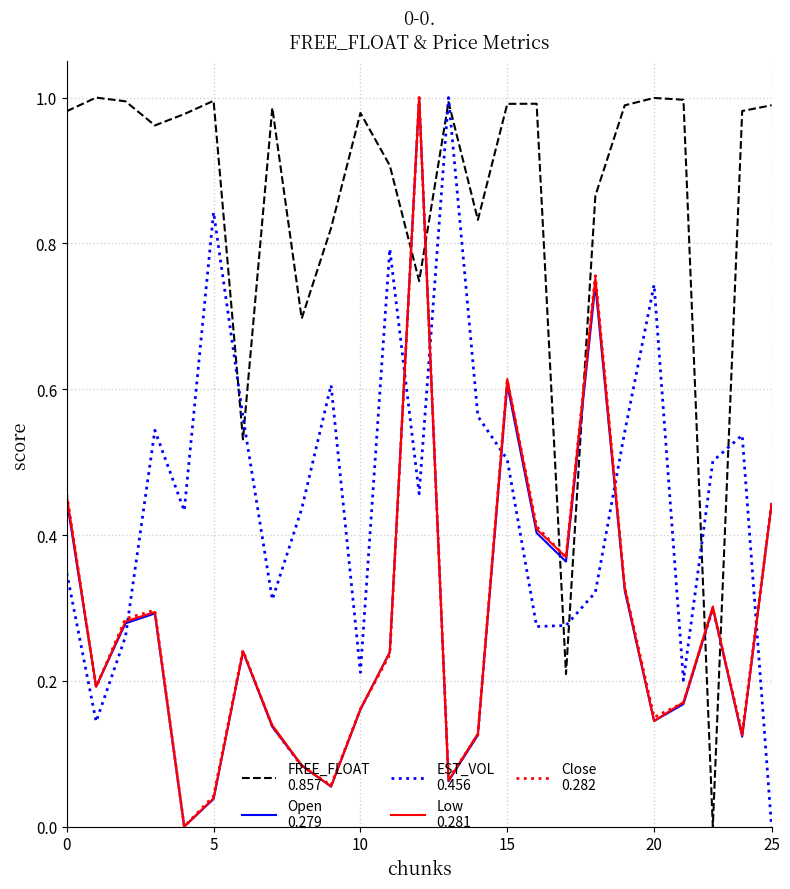

Is this an area chart (filled region under the line)?

No